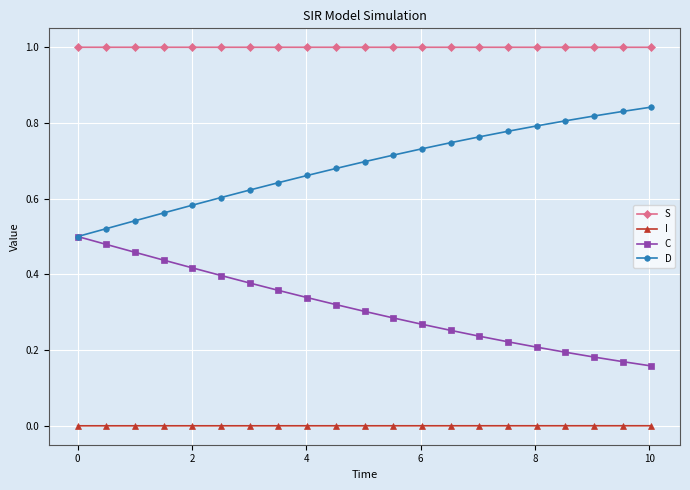

Rank the series by their maximum value, from lowest to highest.

I, C, D, S